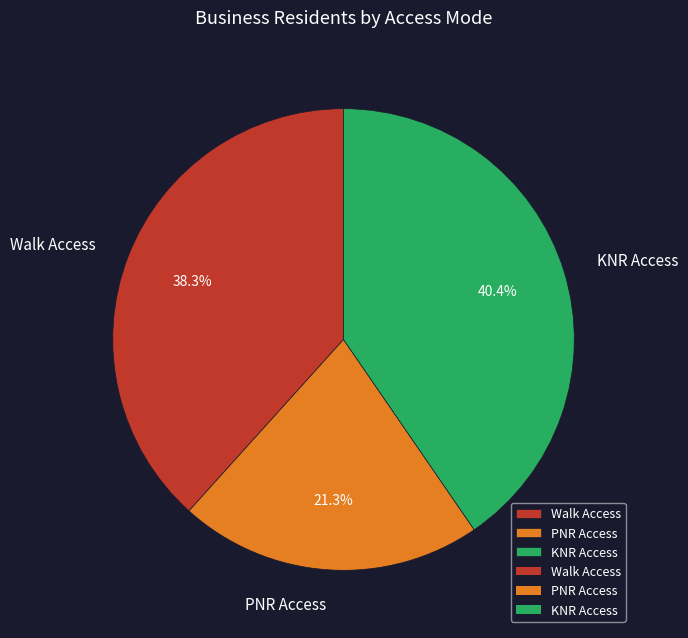

Between Walk Access and PNR Access, which is larger?

Walk Access